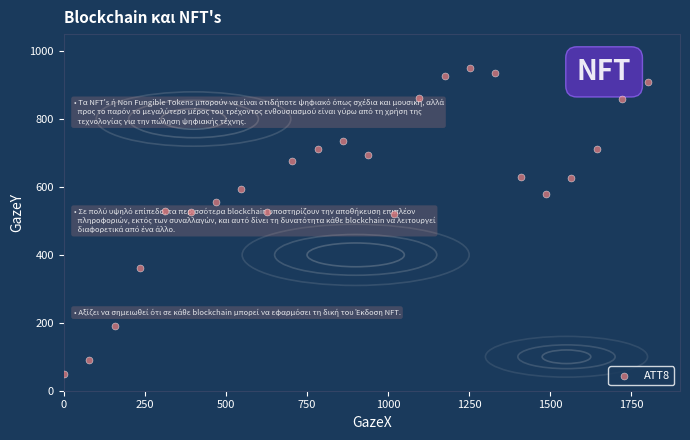

What is the range of X values (max minus min)?

1800.0